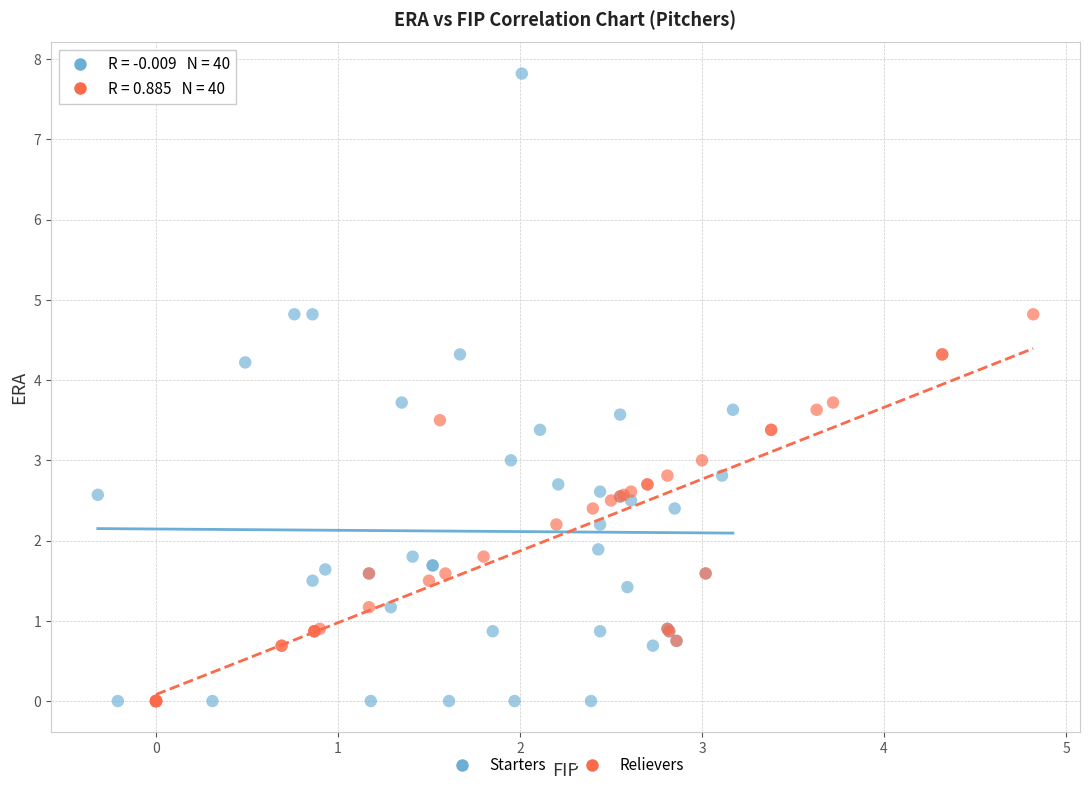

Which series has the largest Y range (max minus min)?

Starters